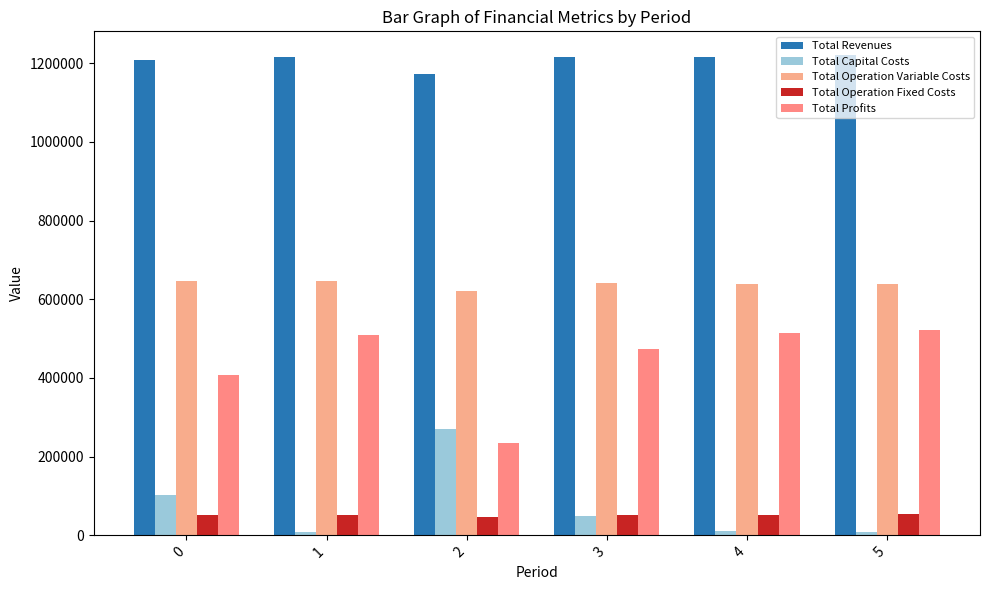

What is the value of the Total Revenues bar at the 6th from the left?

1220287.4